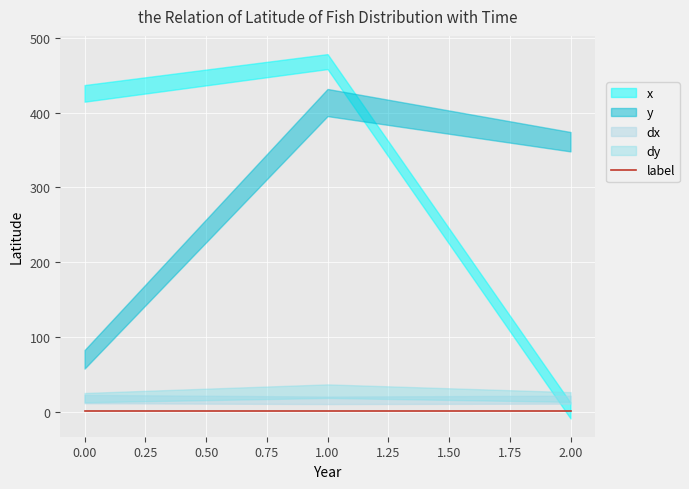

True or false: label has a value of 1.0 at 1.

True